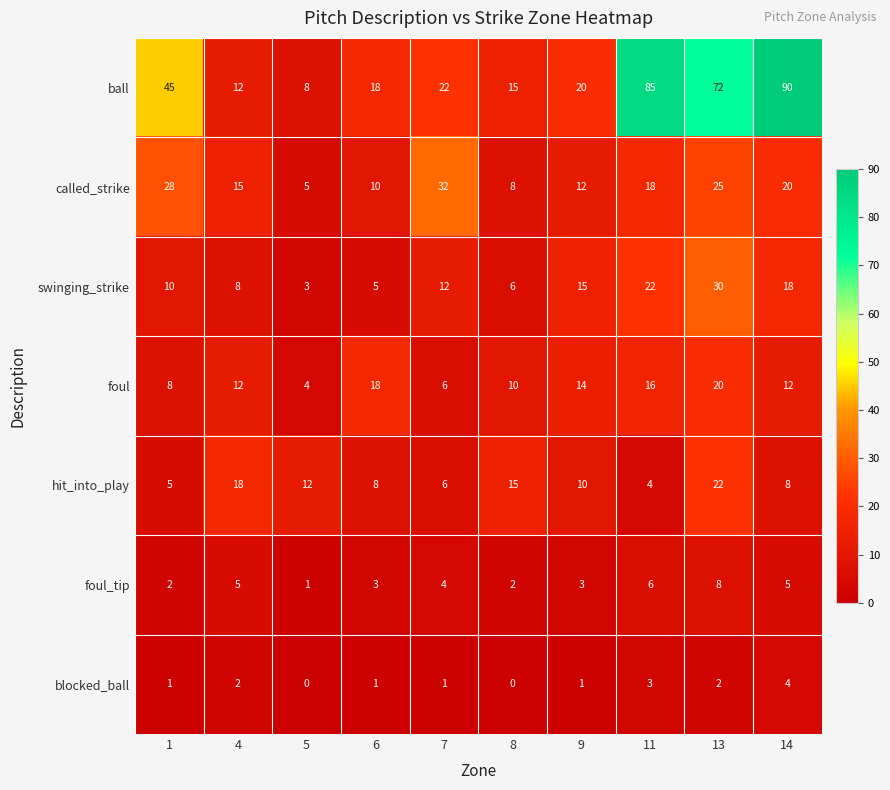

The value of called_strike at 4 is 25. True or false?

False